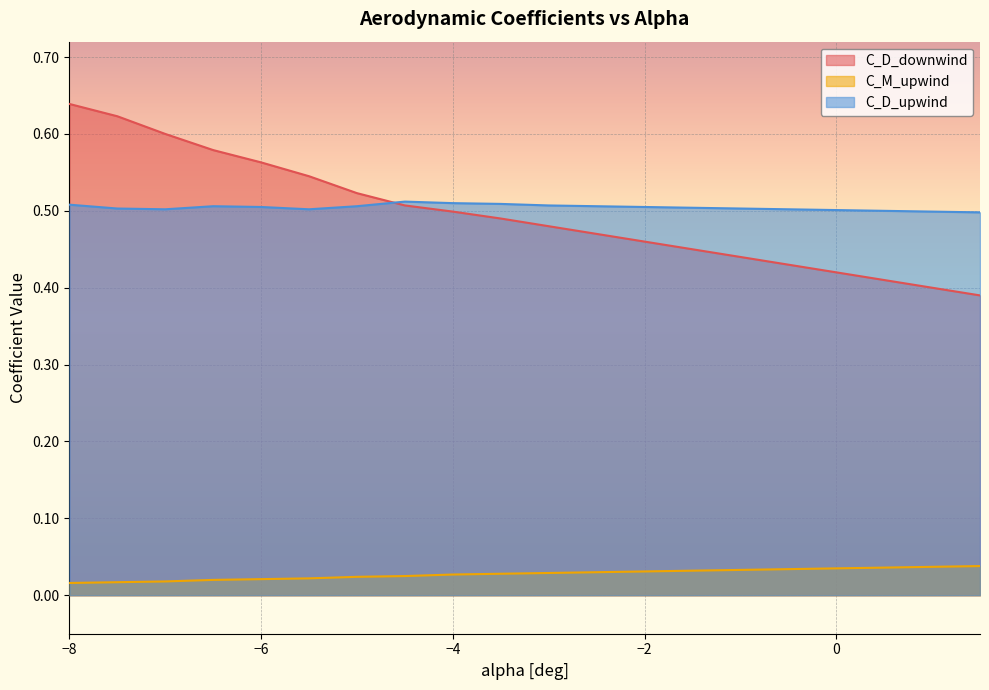

Between -7.5 and -2.5, which is larger?

-7.5